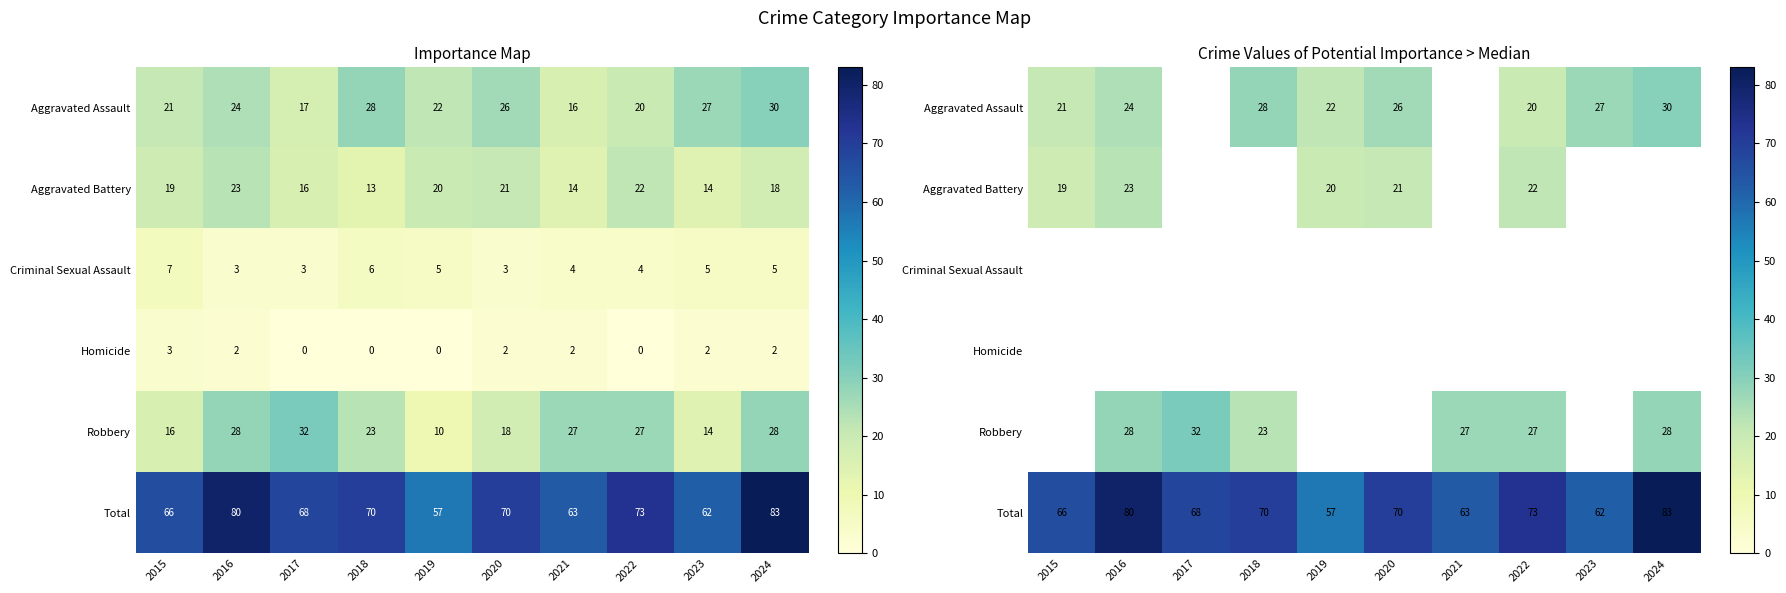

Which series has the largest total across all categories?

Total